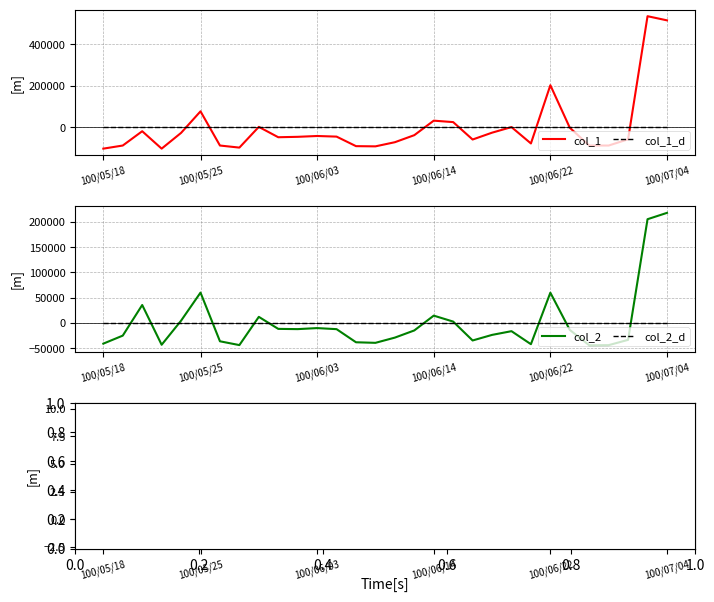

What is the maximum value for col_1?

536233.3